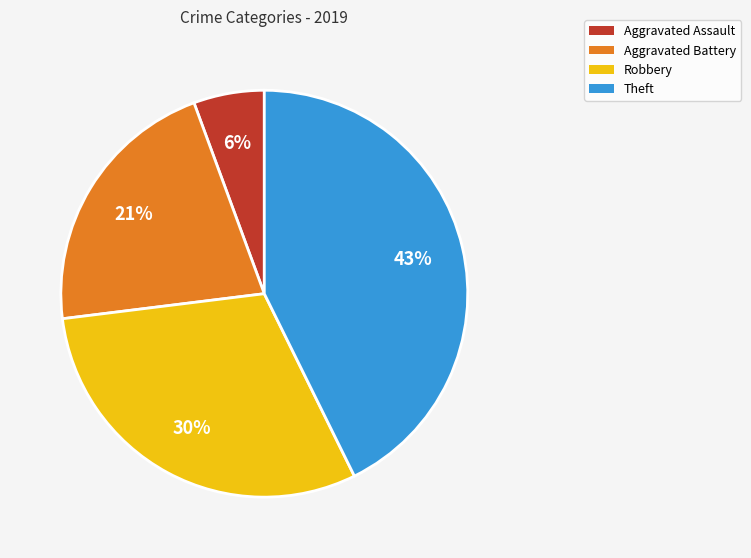

Which category has the smallest portion of the pie?

Aggravated Assault